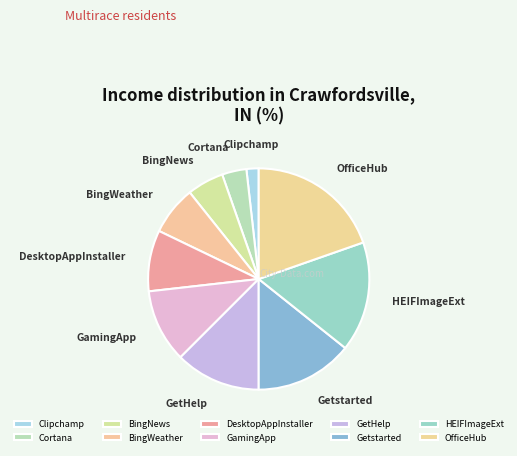

How many slices are in this pie chart?

10